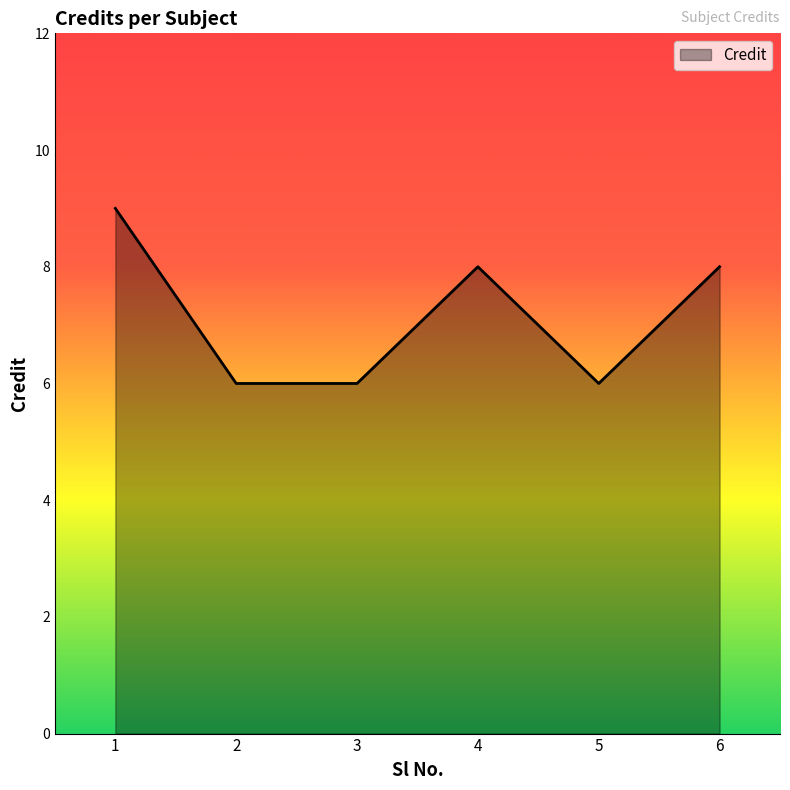

Count the number of data series in this chart.

1